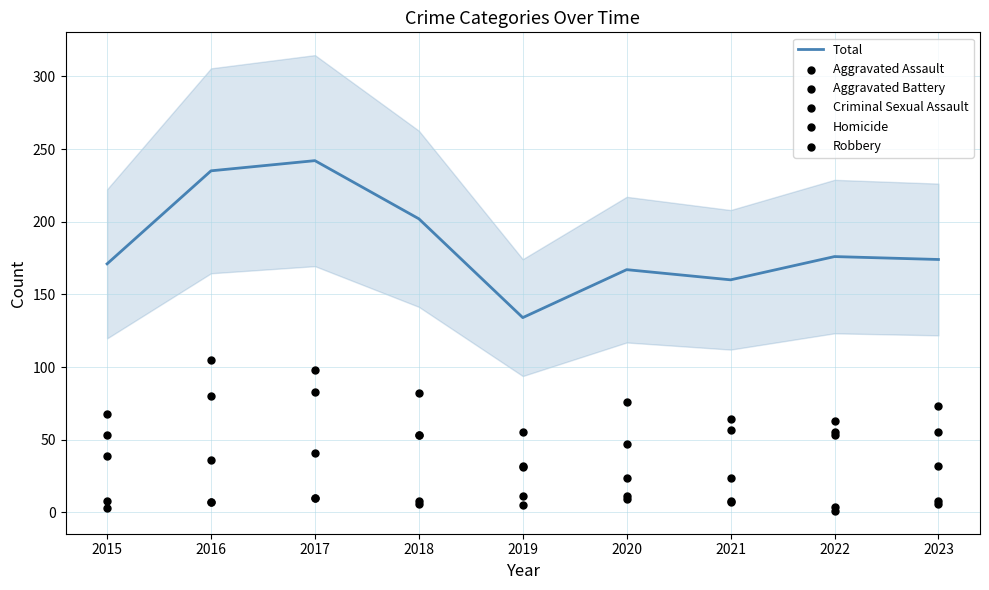

Which series contains the highest Y value?

Total